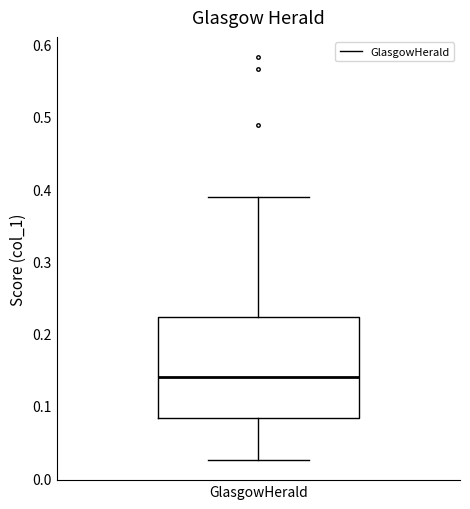

Where does the upper whisker of the box for GlasgowHerald end on the y-axis? The values are not printed on the chart, so give them approximately, as read against the axis.

0.39